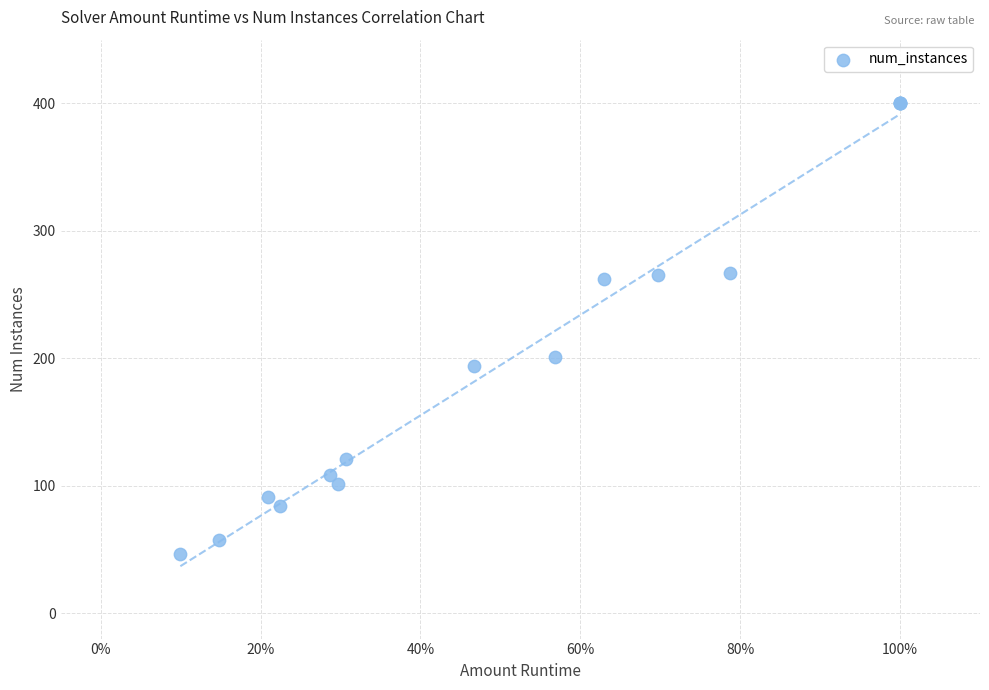

What Y value in the scatter plot is closest to 223?

201